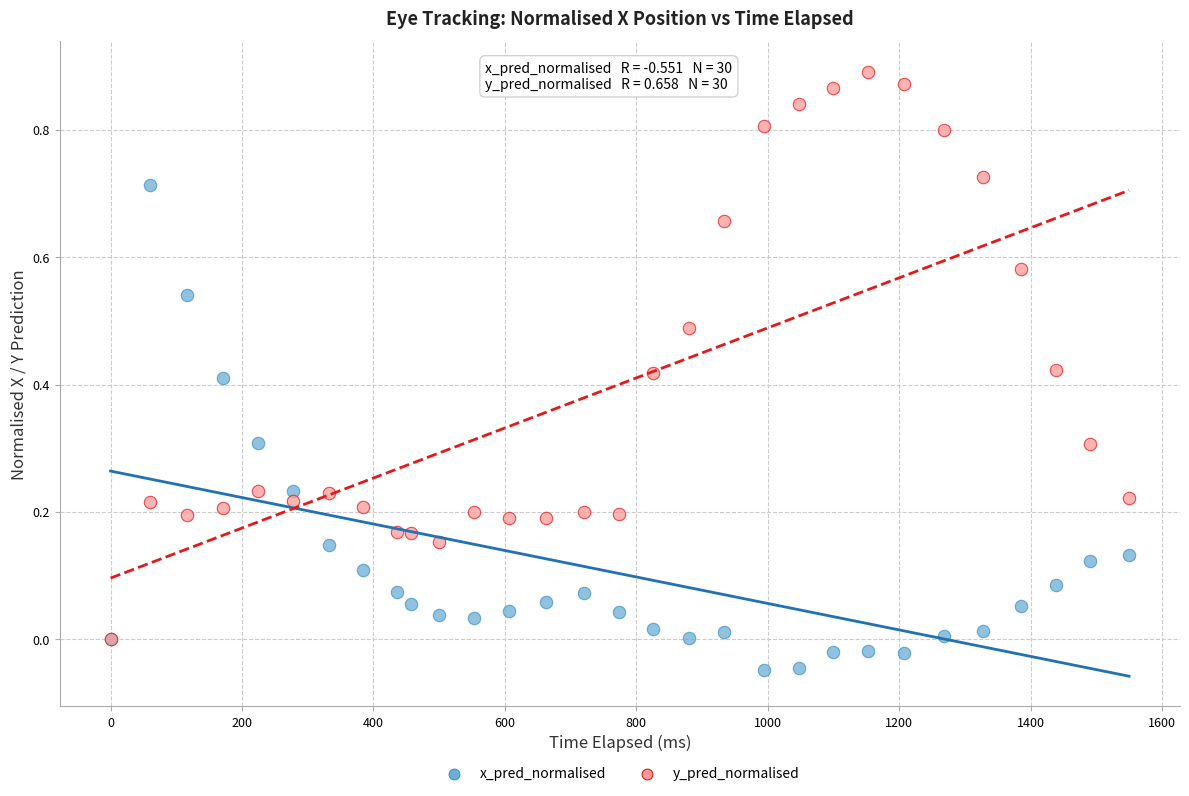

What are all the series names shown in the legend?

x_pred_normalised, y_pred_normalised